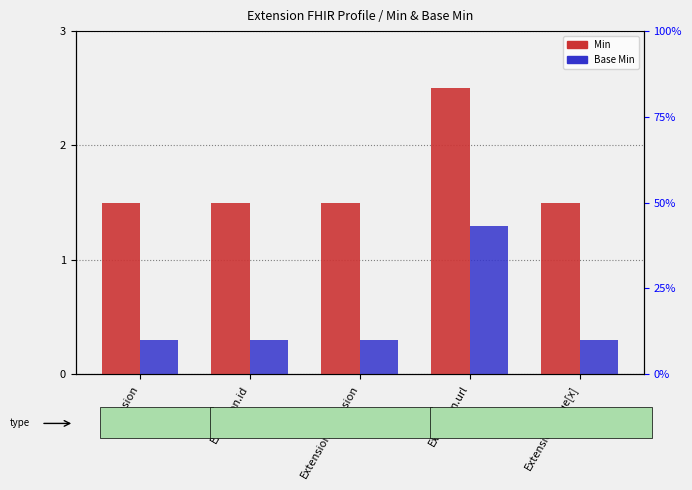

What is the label of the 2nd bar from the left?

Extension.id